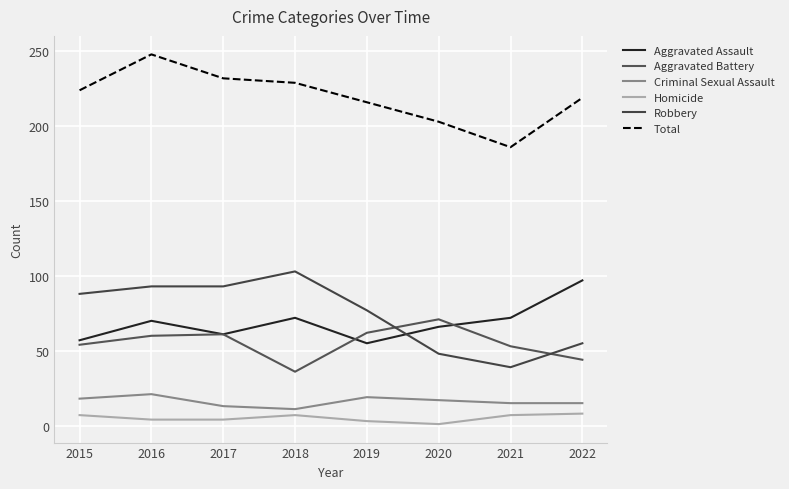

True or false: Homicide and Aggravated Battery cross at least once.

False